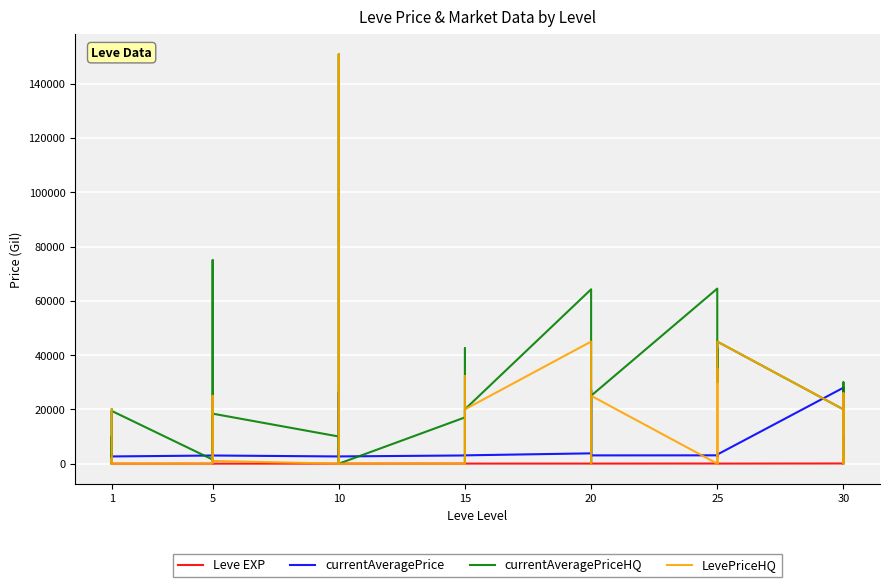

How many data points in currentAveragePrice are less than 3307?

20